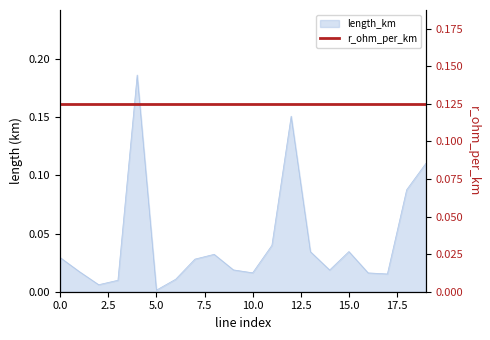

How many lines are shown in the chart?

1